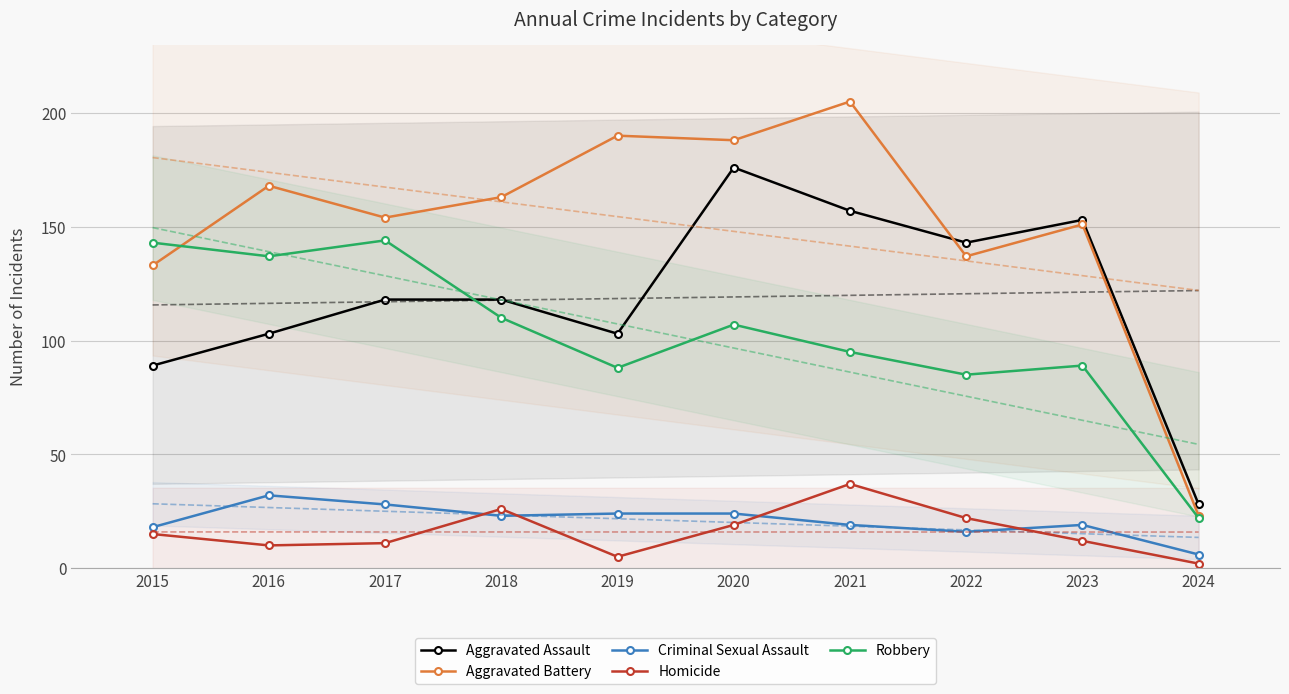

True or false: Homicide and Aggravated Battery cross at least once.

False